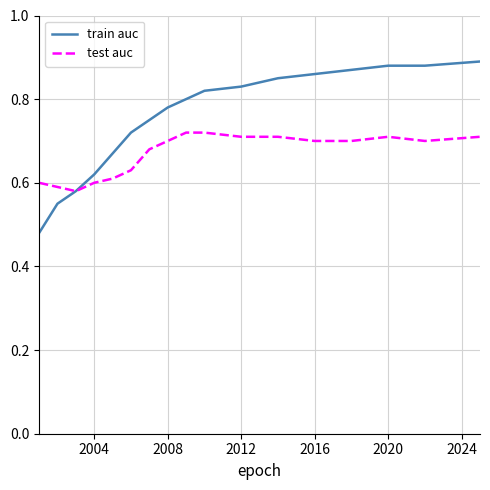

List the series in order of their peak value, highest first.

train auc, test auc